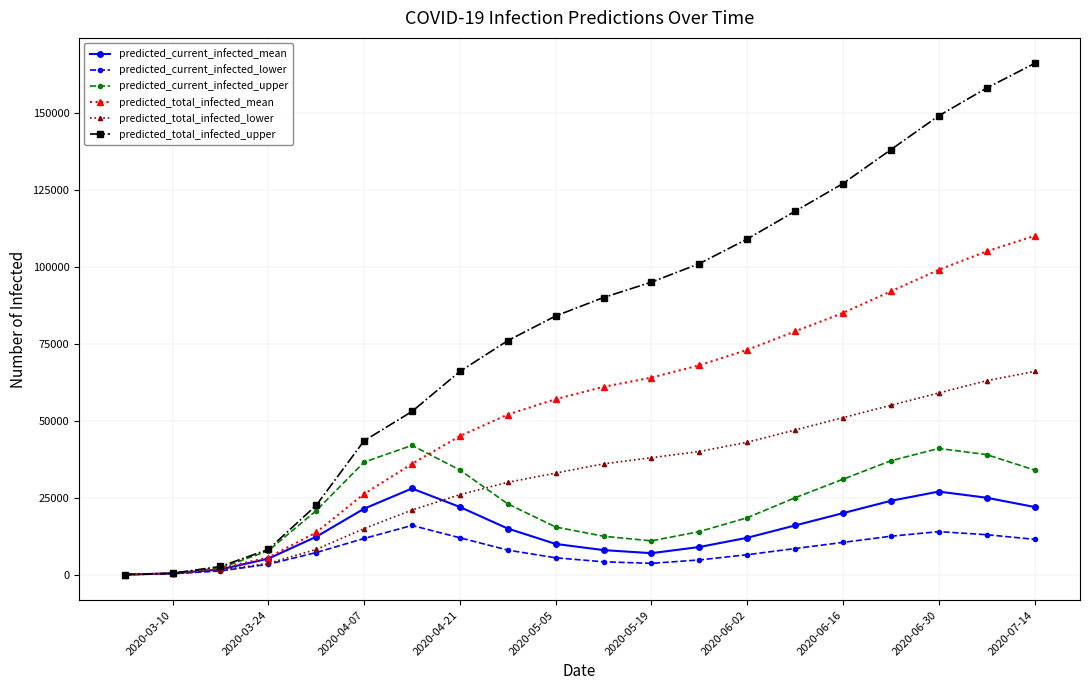

What is the average value of the predicted_total_infected_lower series?

31836